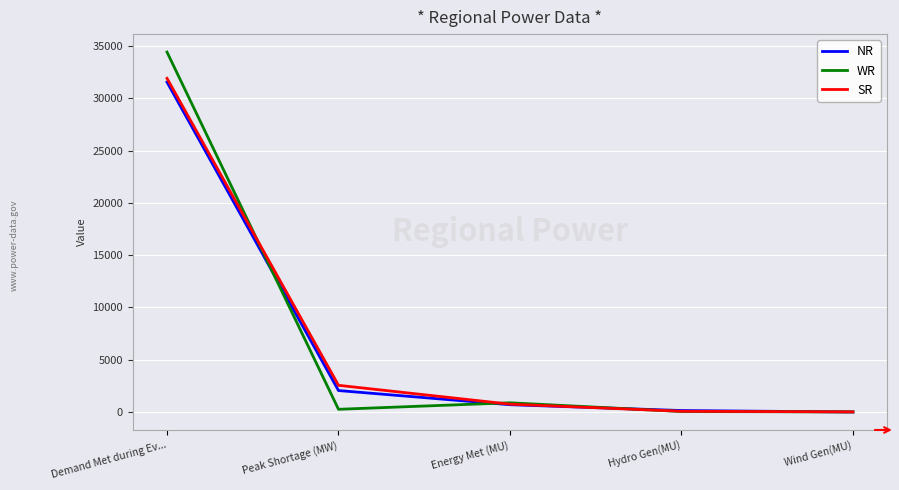

Is the value of SR at Hydro Gen(MU) greater than the value of WR at Energy Met (MU)?

No